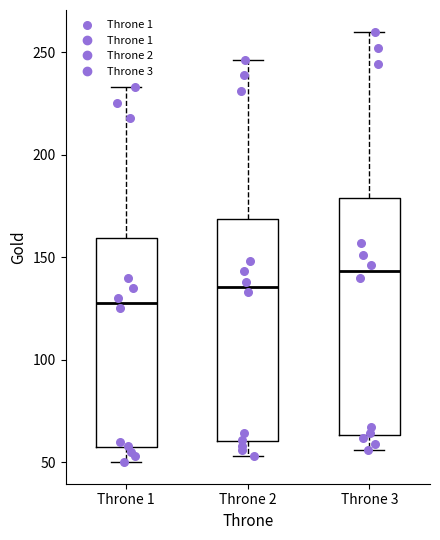

Which box's median line is the lowest?

Throne 1